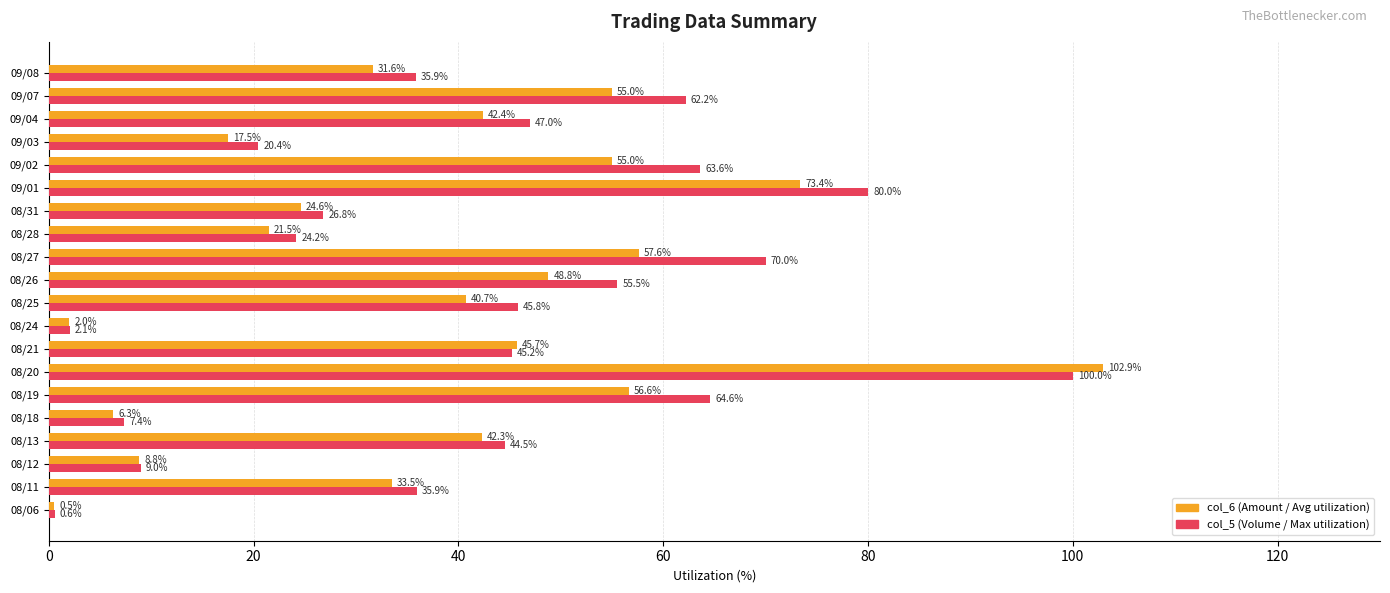

At which category is the sum across all series the highest?

08/20